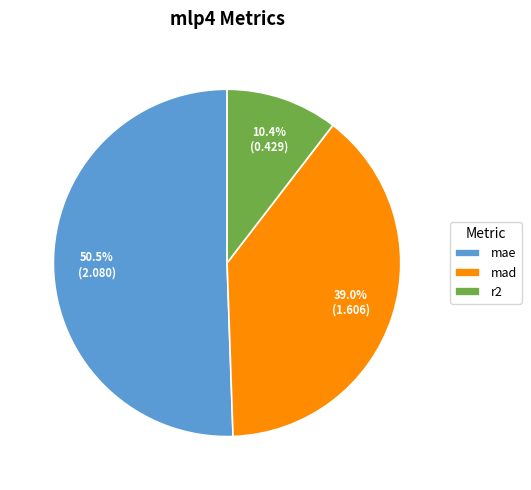

How many segments does this pie chart have?

3